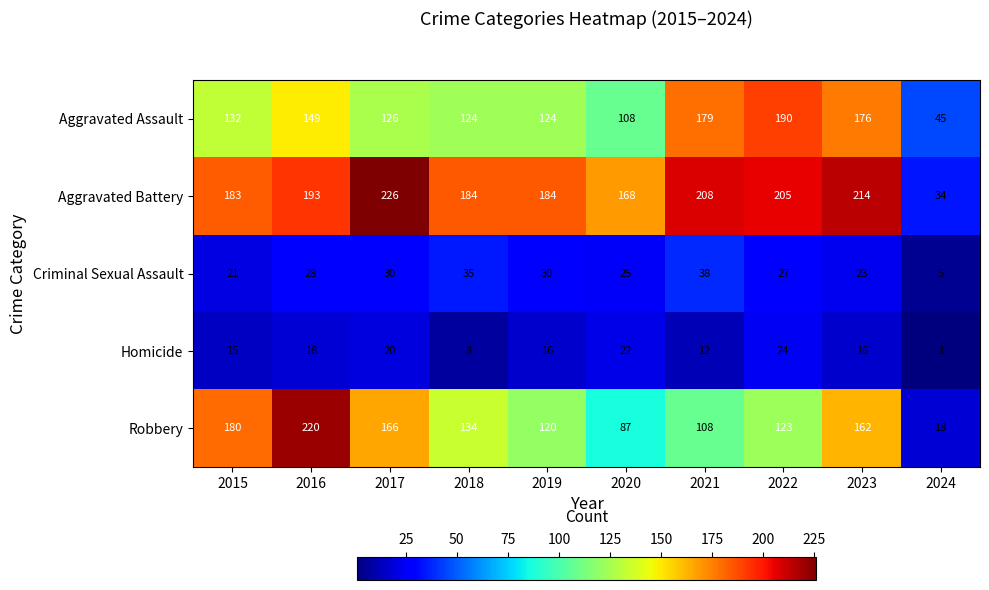

Which category has the highest value across all series?

2017